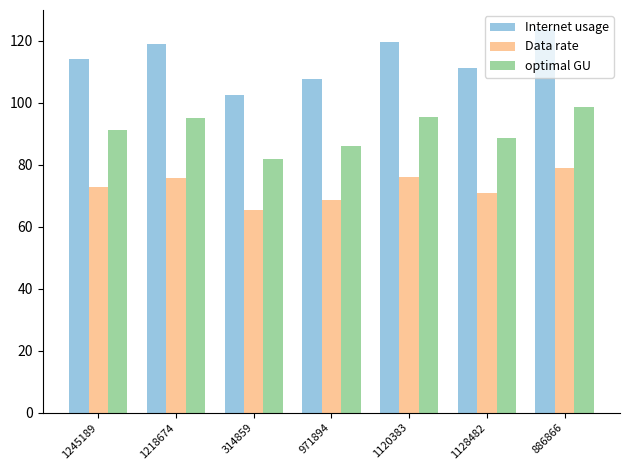

What are all the series names shown in the legend?

Internet usage, Data rate, optimal GU